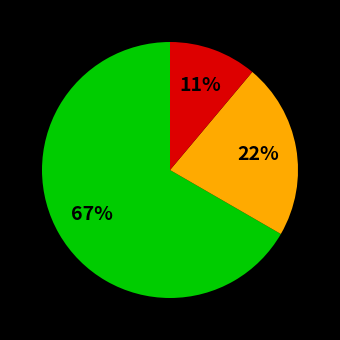

To the nearest percent, what is the average slice percentage?

33%